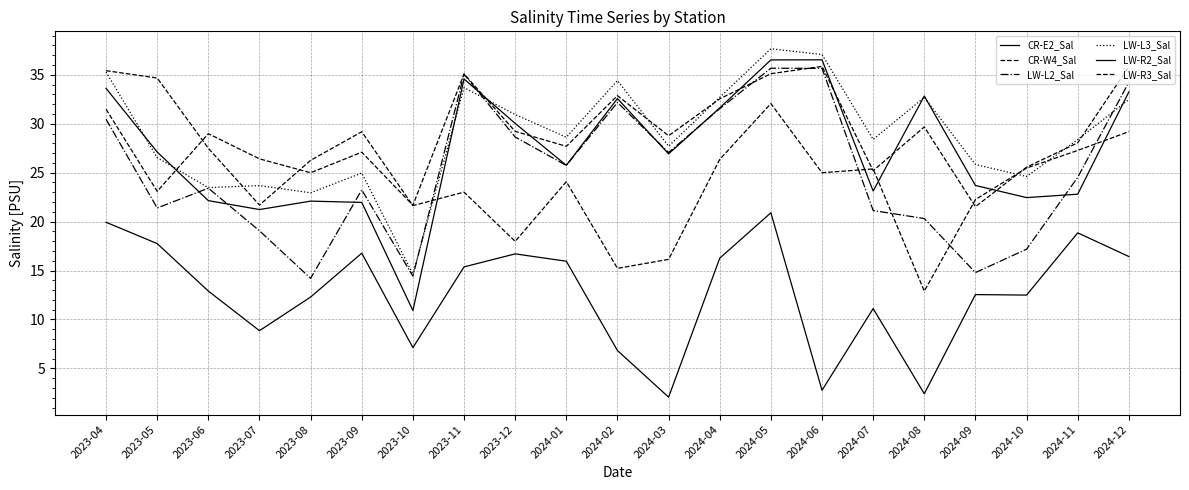

At which label does LW-R2_Sal first exceed 26?

2023-04